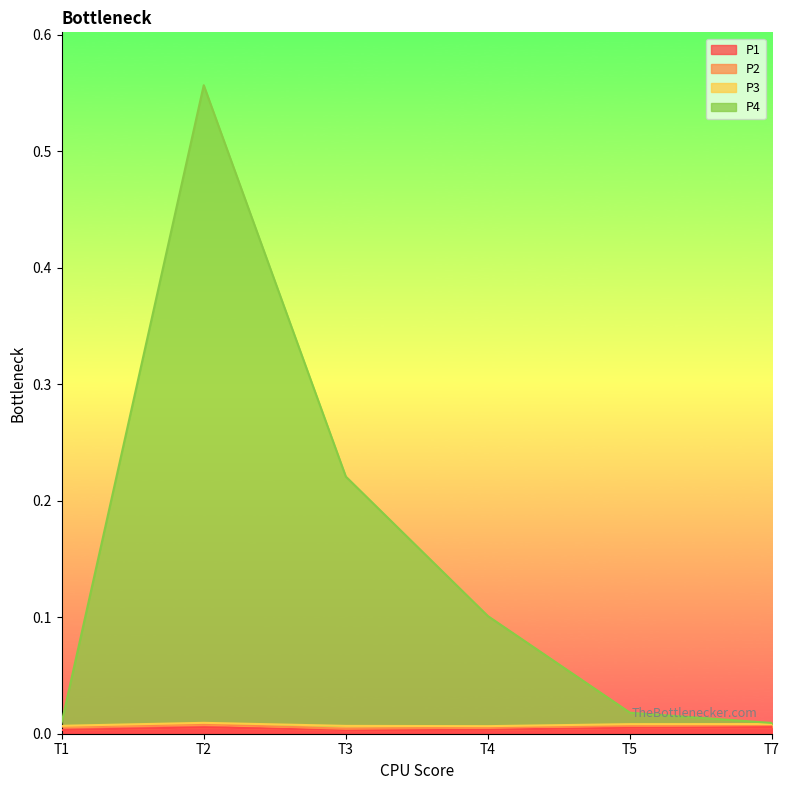

True or false: P1 has more than 0 interior local peaks.

True